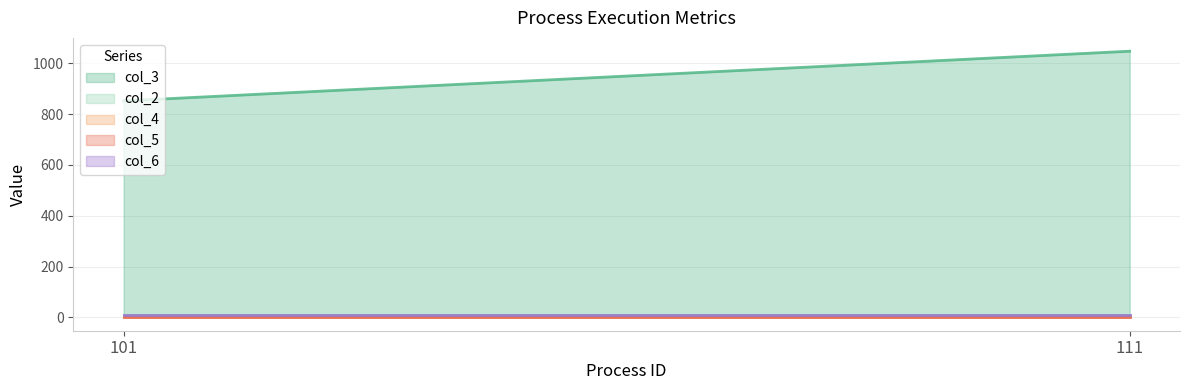

Which label corresponds to the smallest value in the chart?

101